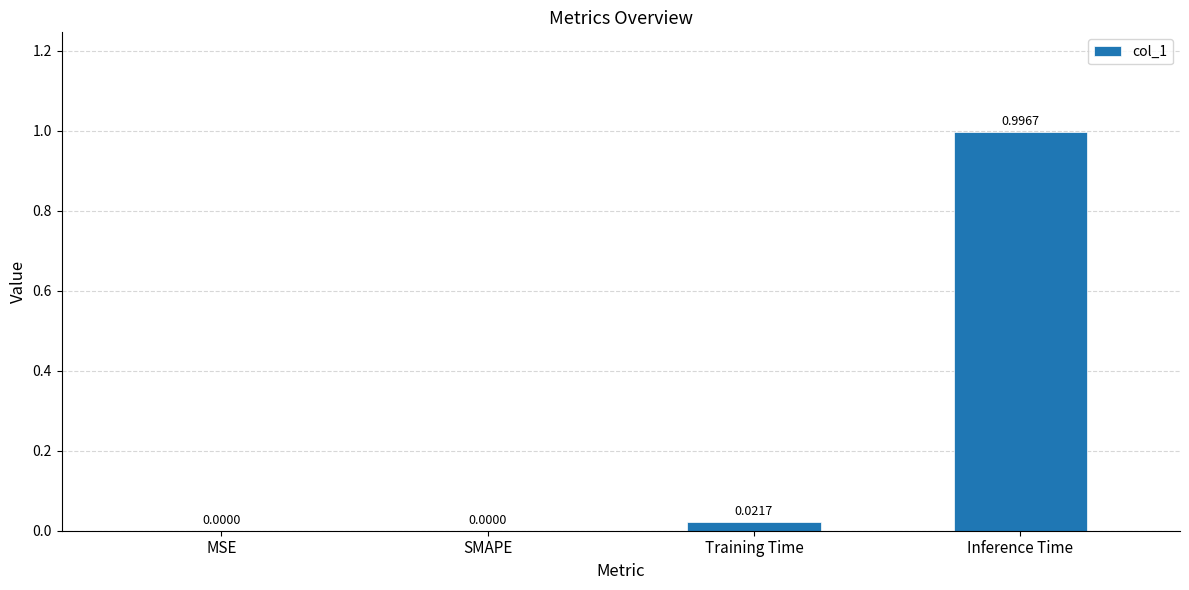

Between MSE and Training Time, which is larger?

Training Time